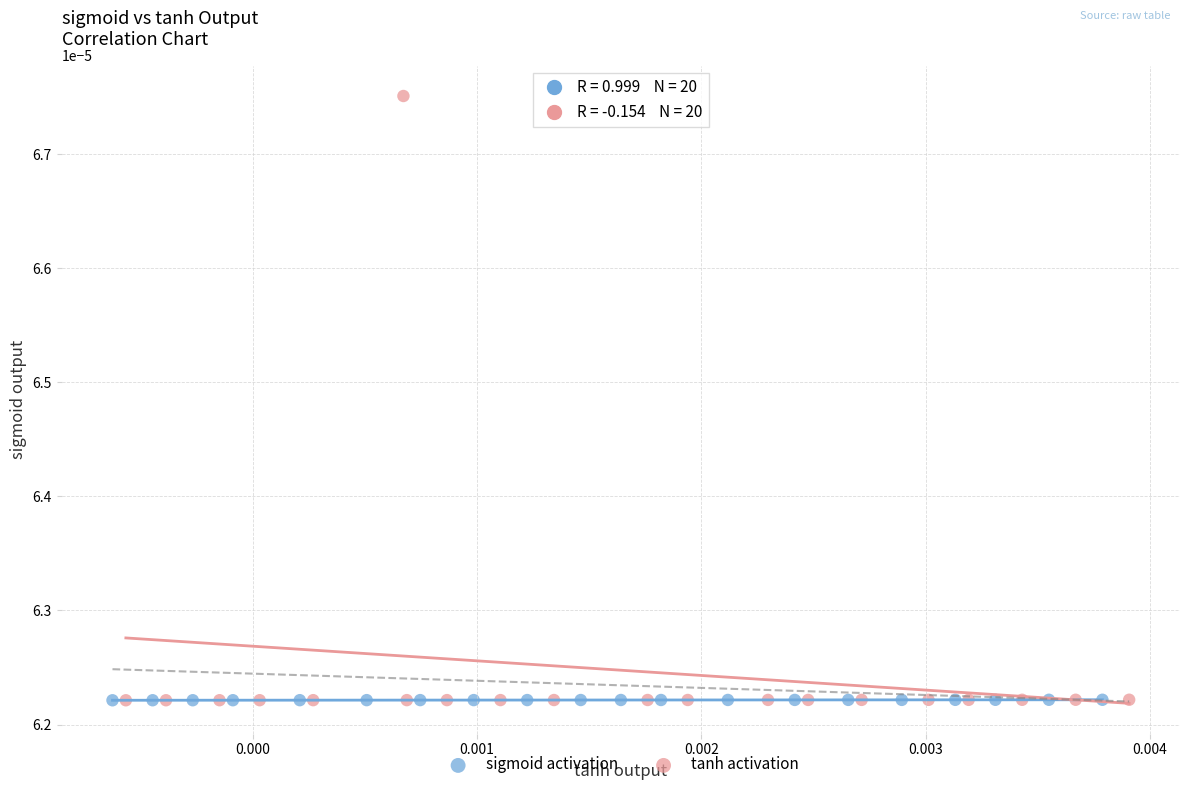

Which series has the largest Y range (max minus min)?

tanh activation